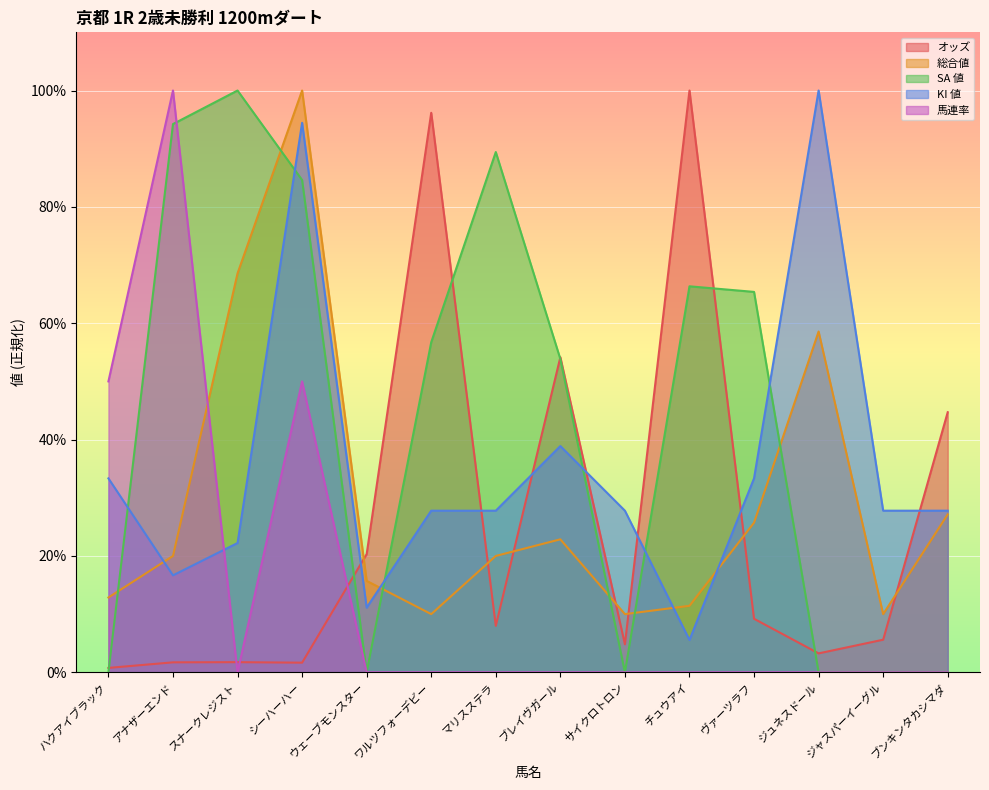

Is it true that 総合値 equals 12.9 at ハクアイブラック?

True